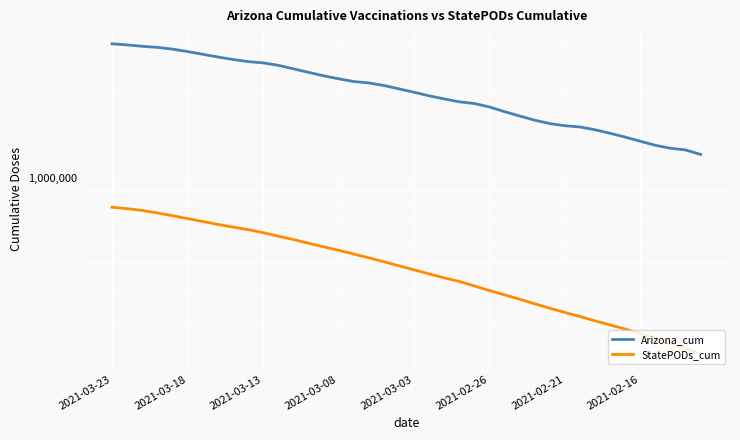

What is the lowest value of the StatePODs_cum series?

238951